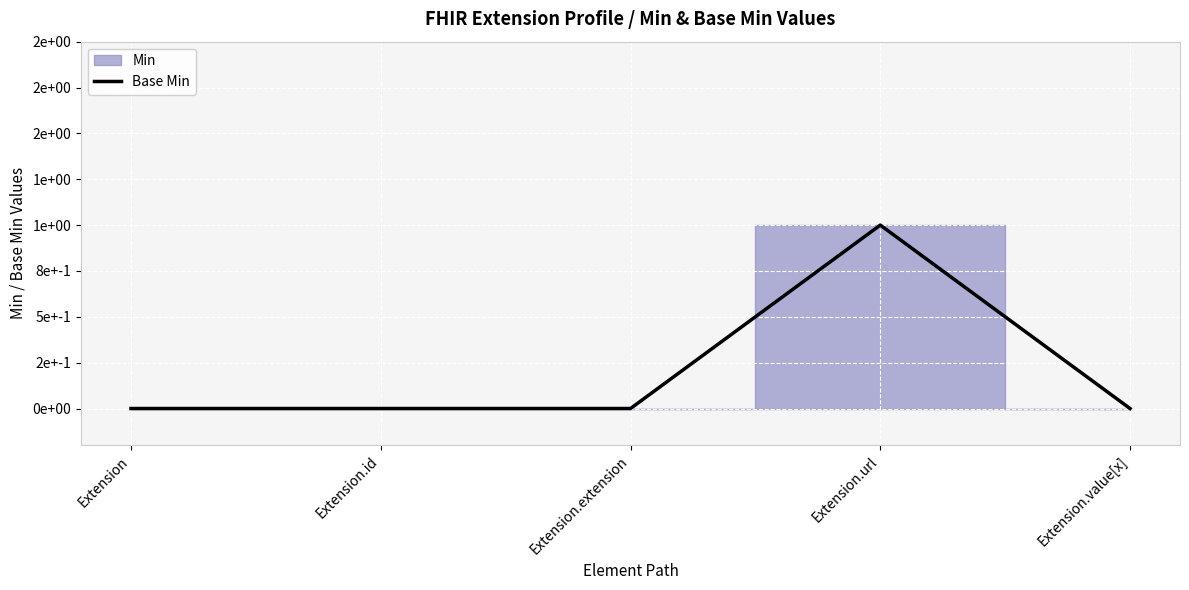

What is the difference between the maximum and minimum values?

1